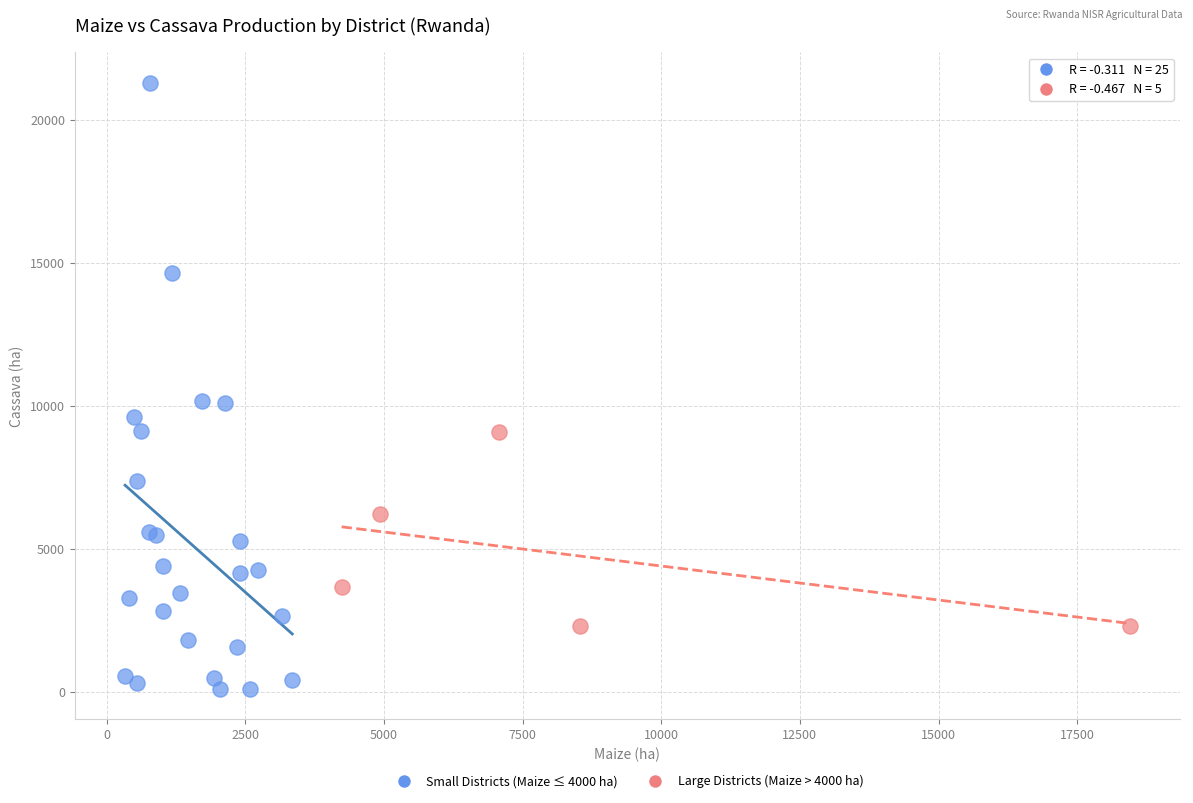

Which series has the widest spread of Y values?

Small Districts (Maize ≤ 4000 ha)